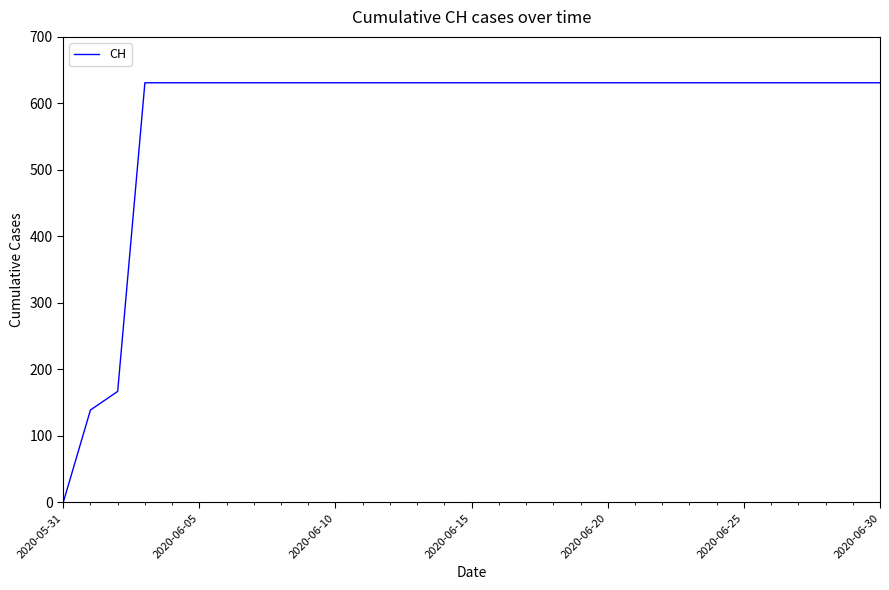

What is the difference between the maximum and minimum values?

631